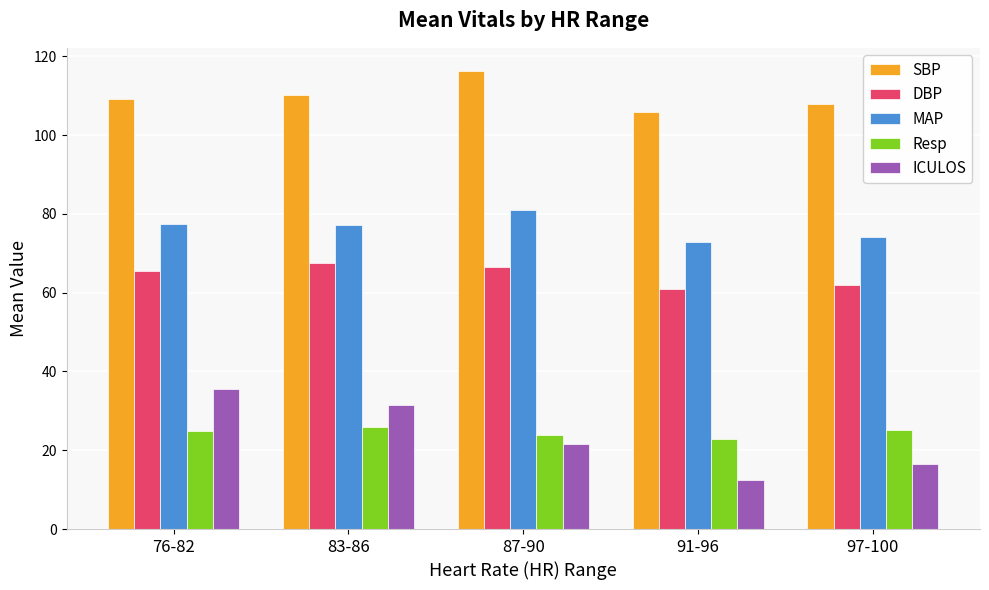

Which category has the lowest value across all series?

91-96